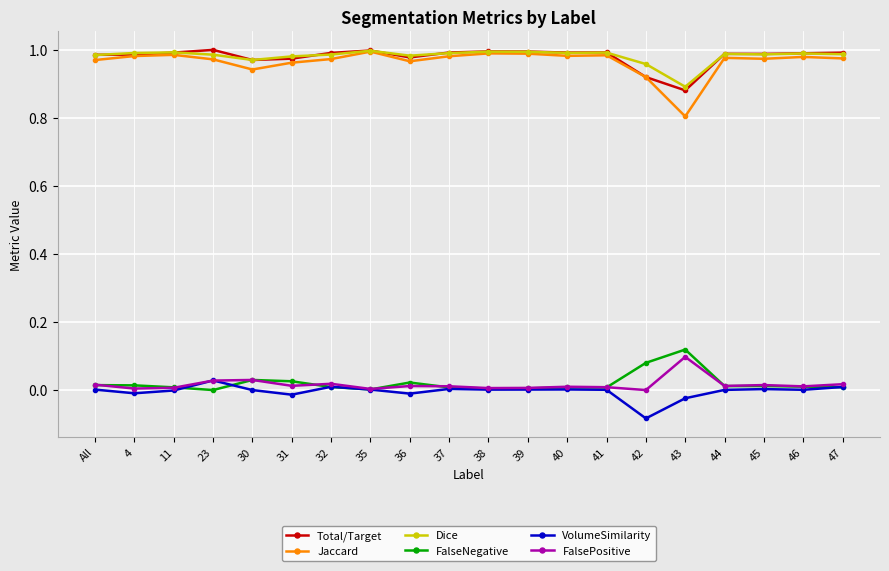

Does the chart display data point markers on the line(s)?

Yes